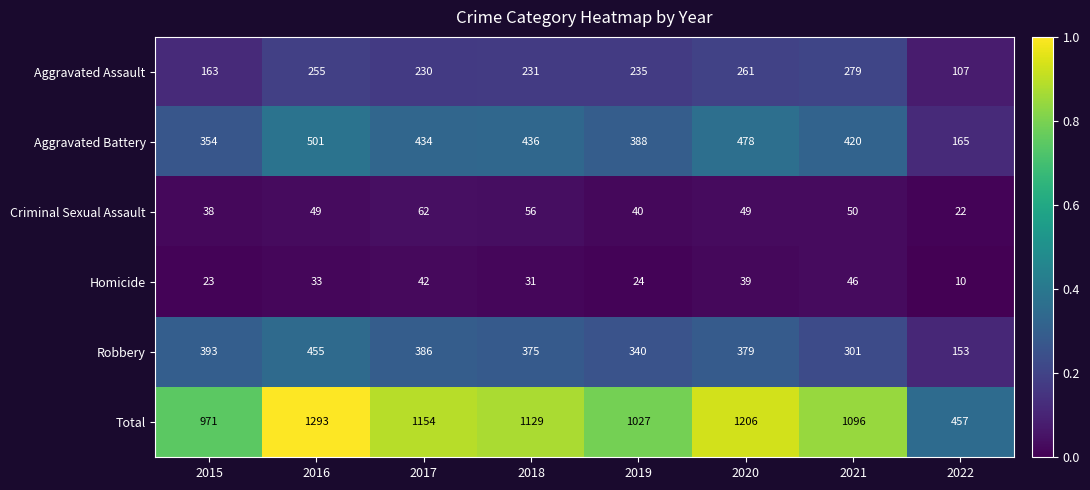

What is the average value of the Criminal Sexual Assault series?

46